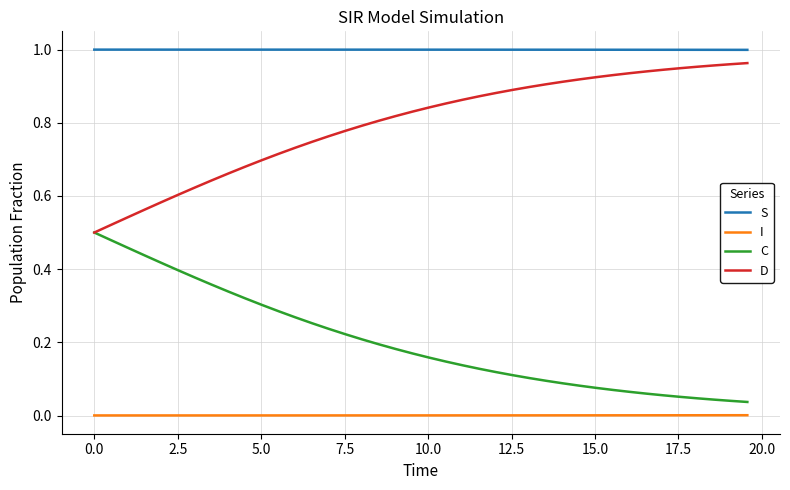

True or false: C and S intersect in this chart.

False